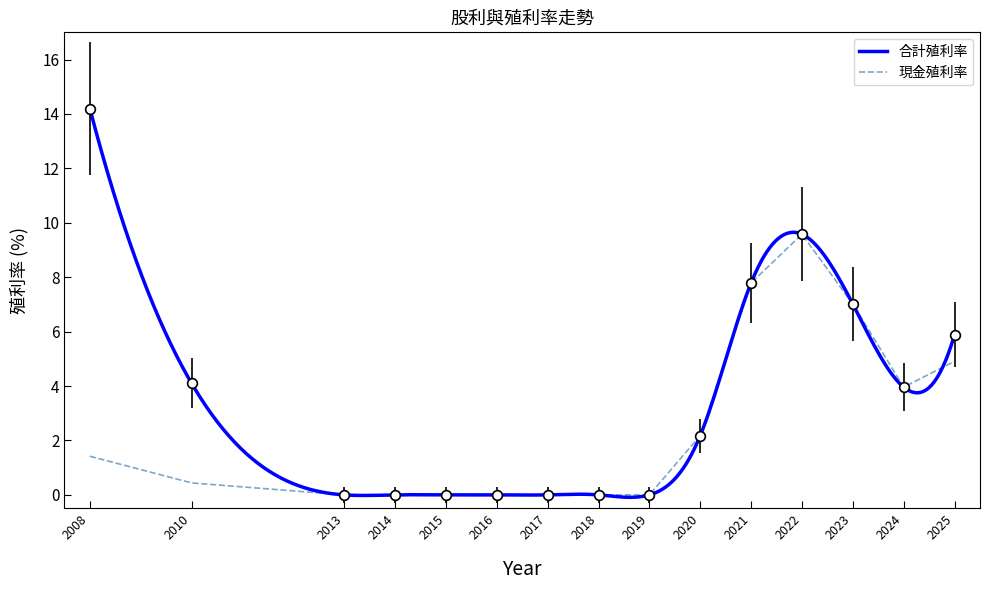

Reading left to right, extract all data points from this chart.

現金利率: 1.4	0.4	0.0	0.0	0.0	0.0	0.0	0.0	0.0	2.2	7.8	9.6	7.0	4.0	4.9
合計利率: 14.2	4.1	0.0	0.0	0.0	0.0	0.0	0.0	0.0	2.2	7.8	9.6	7.0	4.0	5.9